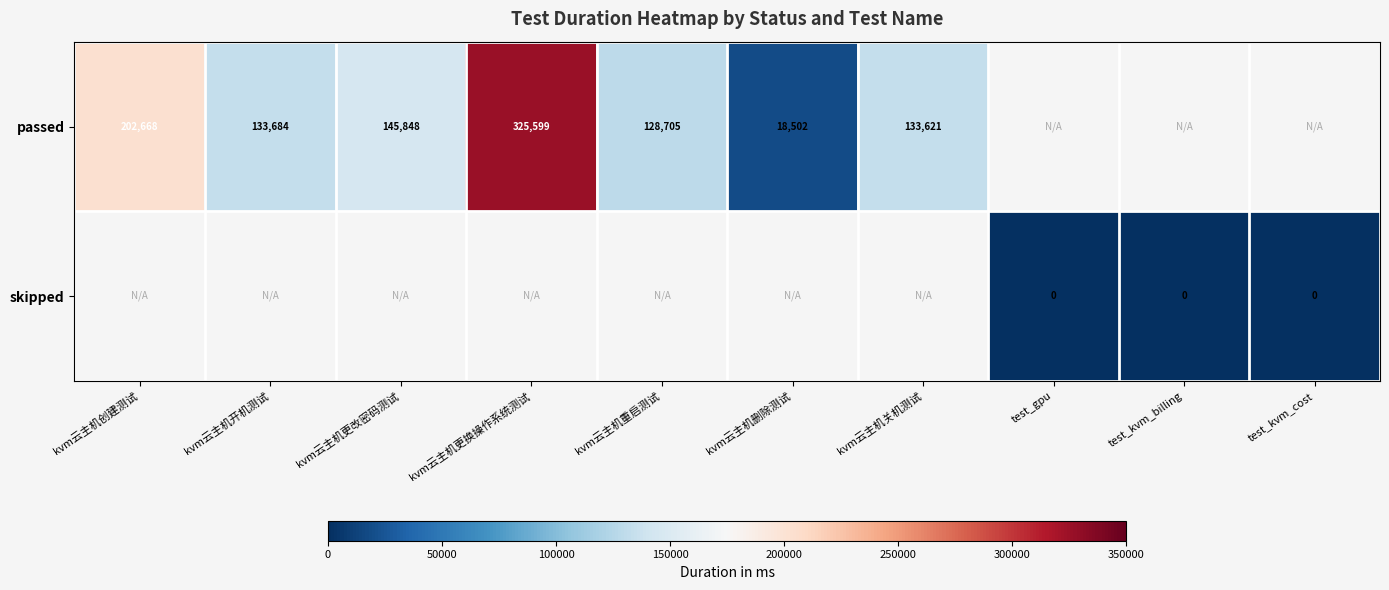

What is the sum of the passed values at kvm云主机更改密码测试 and kvm云主机删除测试?

164350